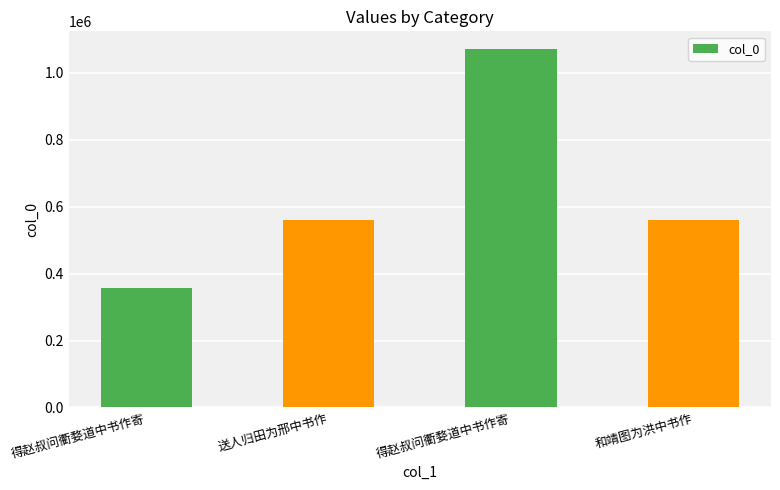

Rank the categories by value from highest to lowest.

得赵叔问衢婺道中书作寄, 和靖图为洪中书作, 送人归田为邢中书作, 得赵叔问衢婺道中书作寄